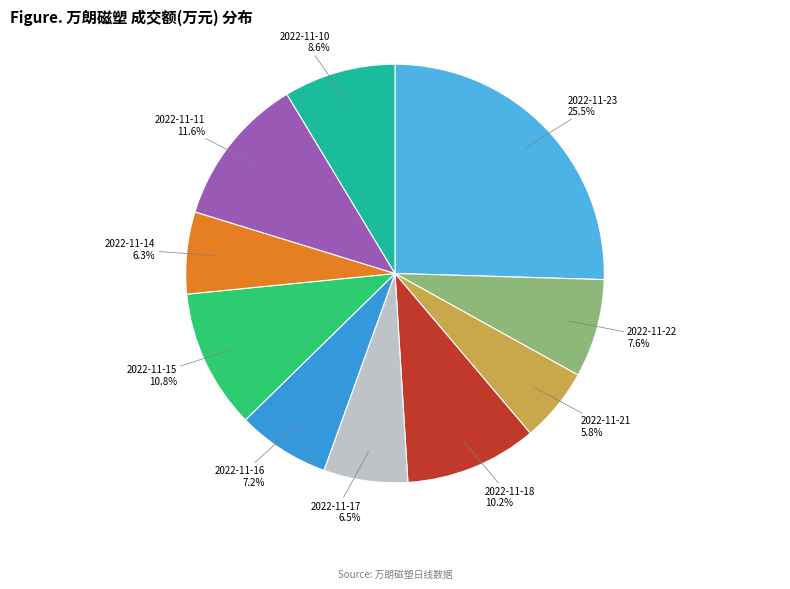

Does 2022-11-10 account for over 50% of the chart?

No